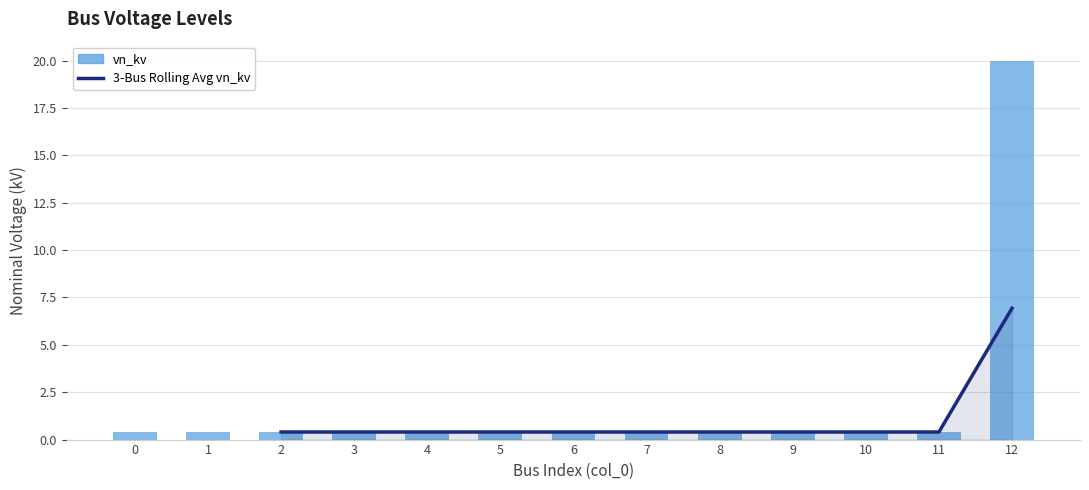

What is the minimum value shown in the chart?

0.4